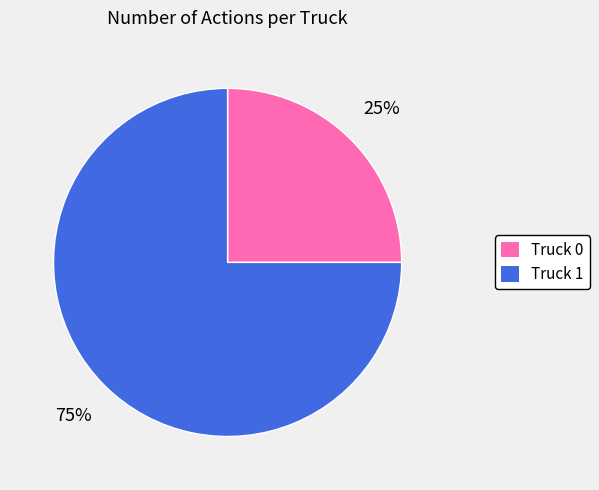

Which slice is the largest?

Truck 1